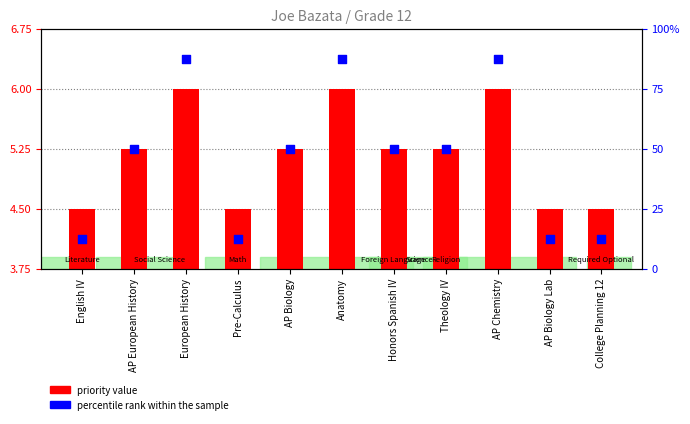

Which series has the largest Y range (max minus min)?

percentile rank within the sample